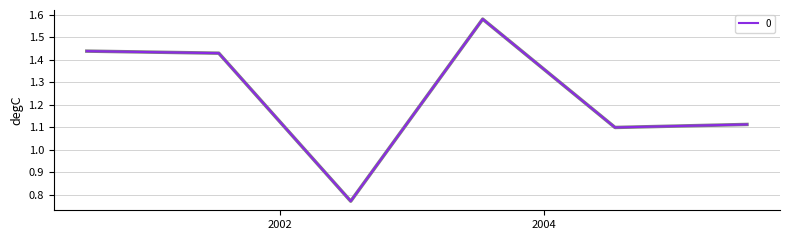

What is the sum of all values?

7.4